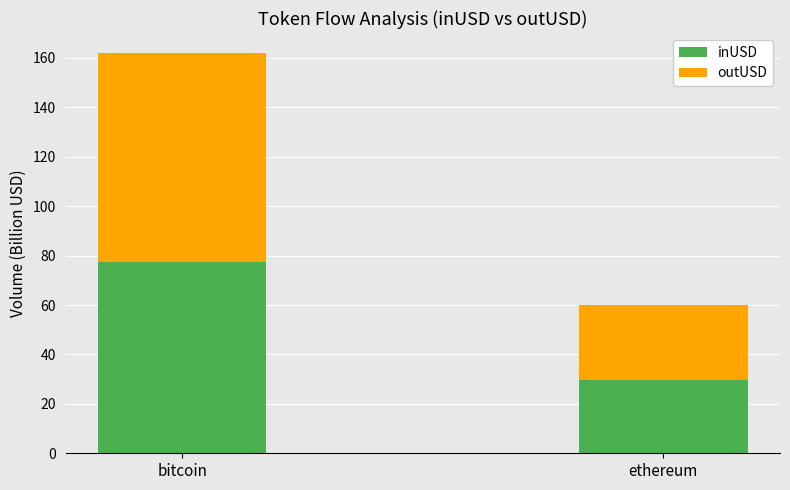

Reading right to left, list the values for the inUSD series.

29.8	77.3